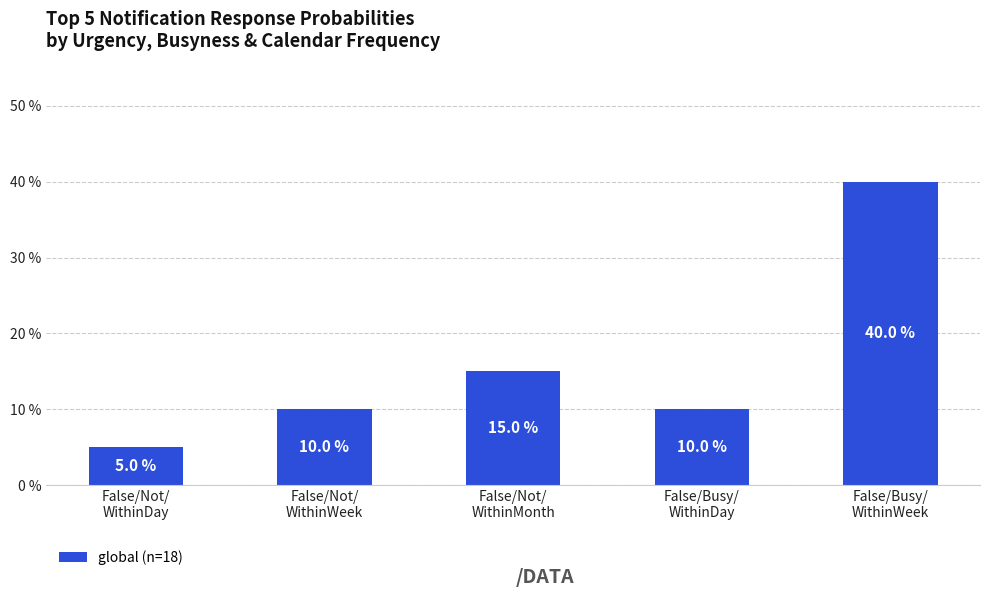

Count the values in the range 0 to 1.

5